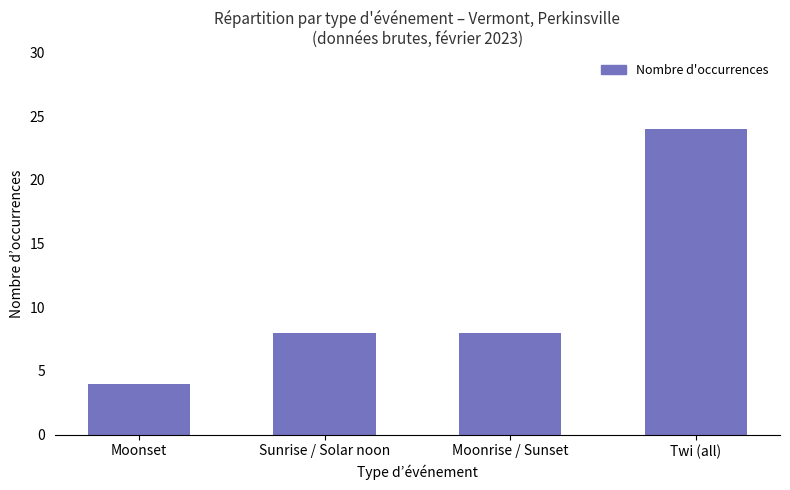

Which has a higher value, Moonset or Sunrise / Solar noon?

Sunrise / Solar noon